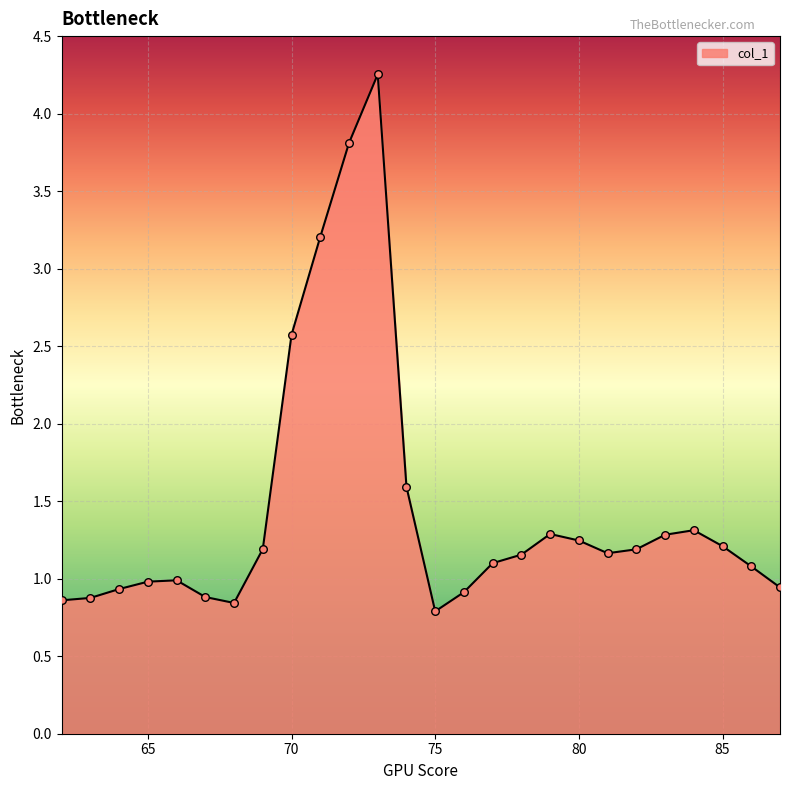

What is the minimum value shown in the chart?

0.8